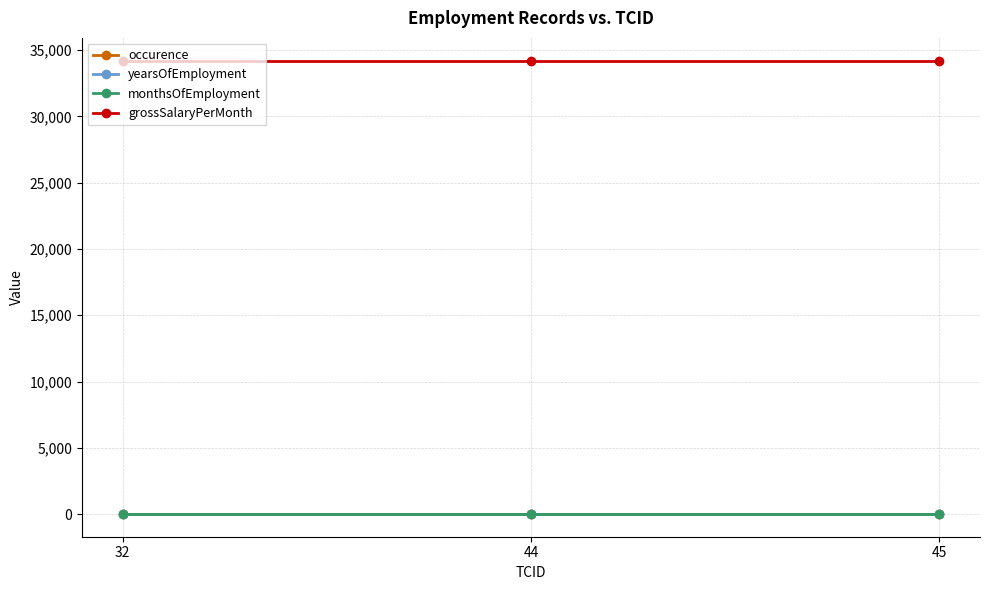

What is the minimum value for occurence?

1